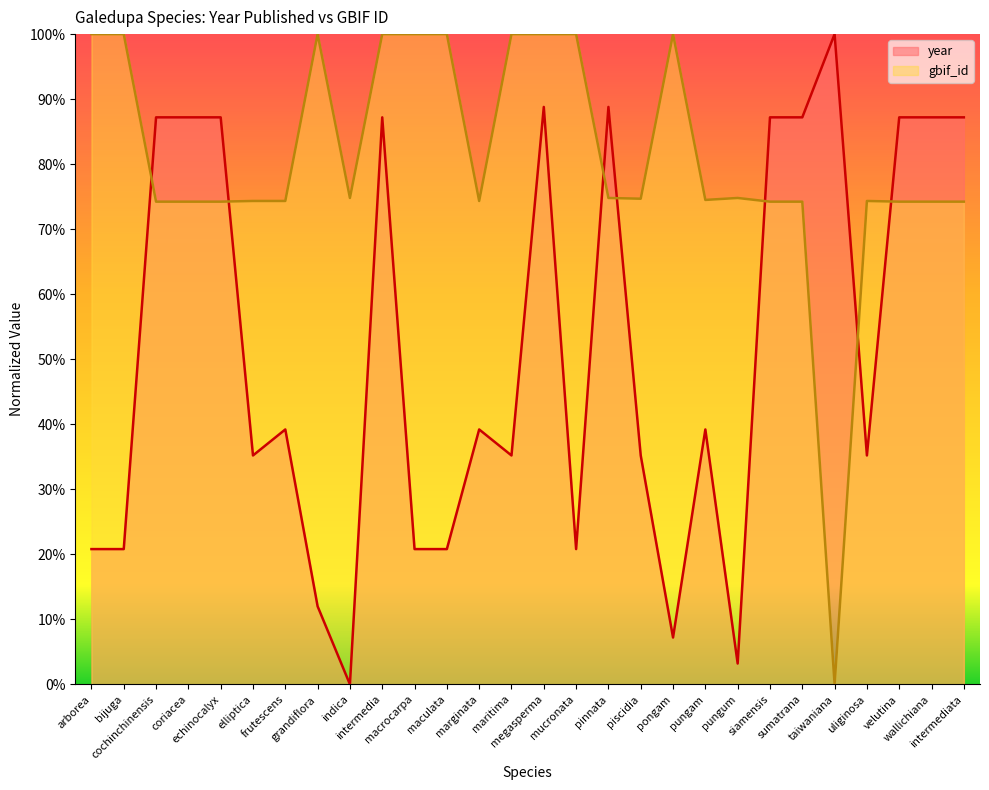

In year, how many points are higher than both neighbors (excluding endpoints)?

7